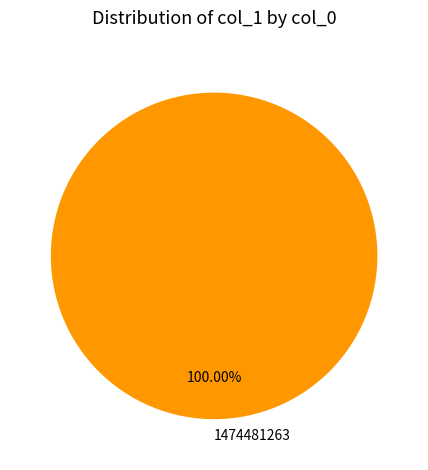

Rank the categories by value from highest to lowest.

1474481263